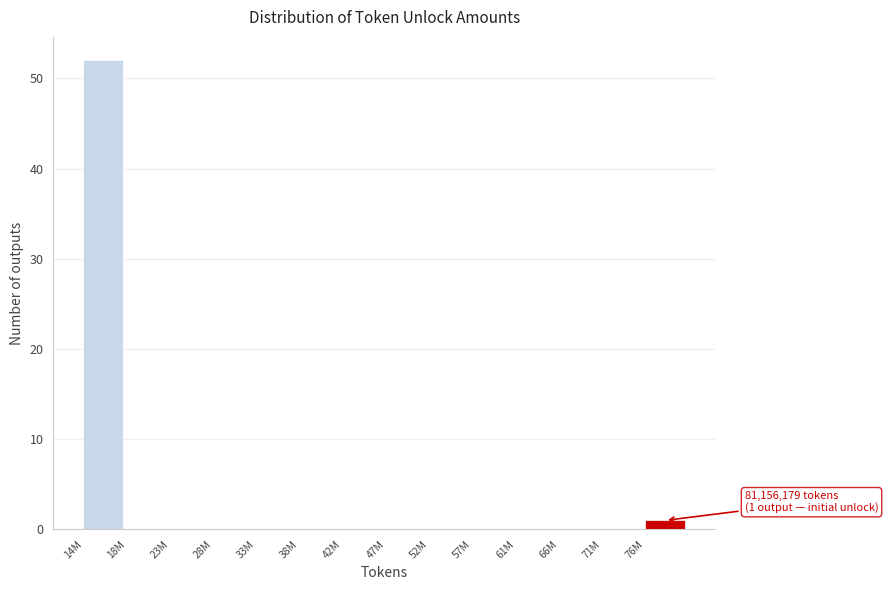

Reading left to right, list all the values displayed in this chart.

14M=52	18M=0	23M=0	28M=0	33M=0	38M=0	42M=0	47M=0	52M=0	57M=0	61M=0	66M=0	71M=0	76M=1